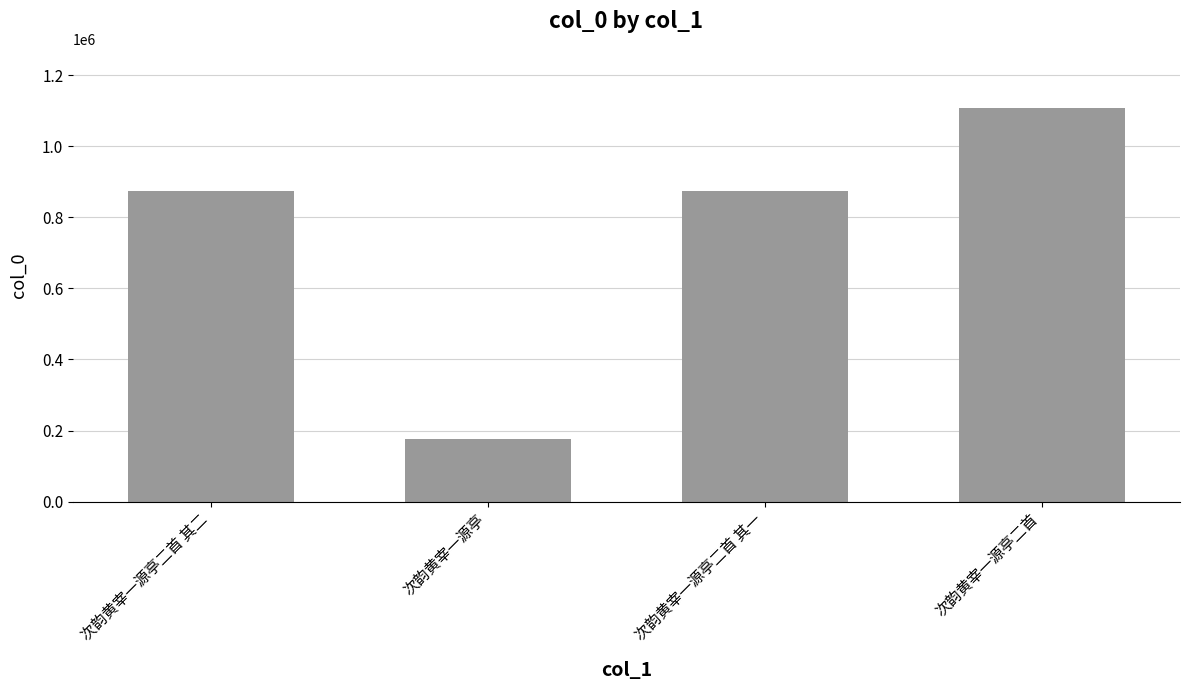

What is the difference between the maximum and second lowest values?

234962